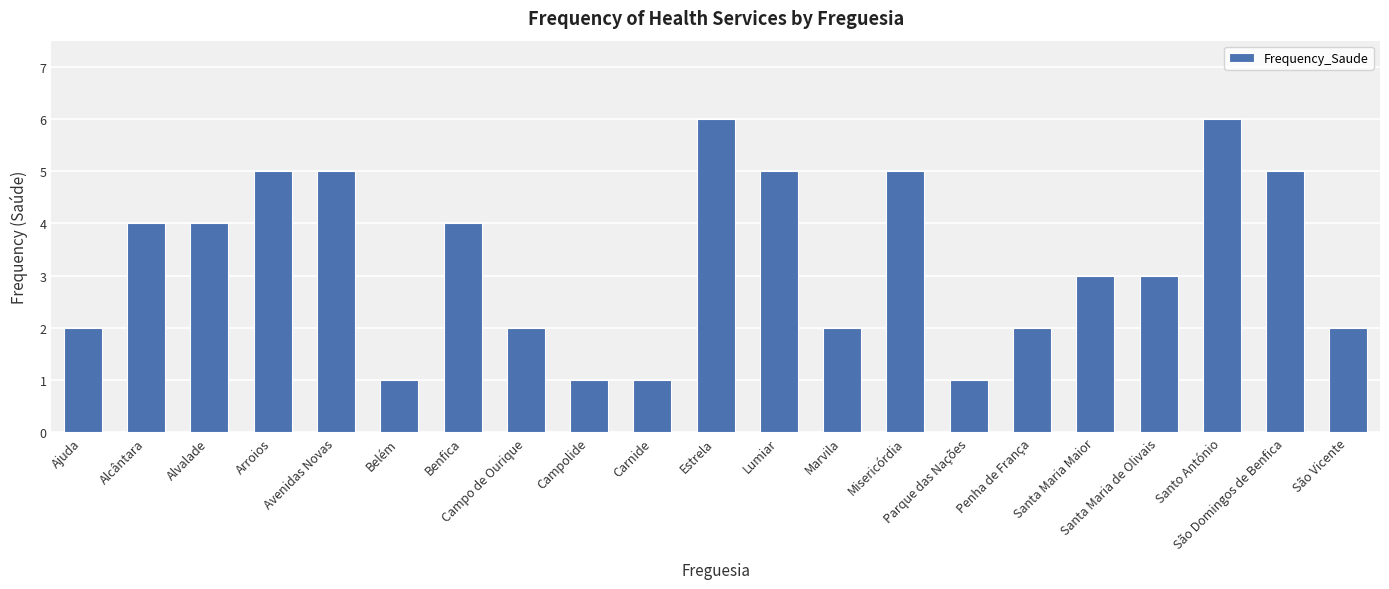

What is the difference between the maximum and minimum values?

5